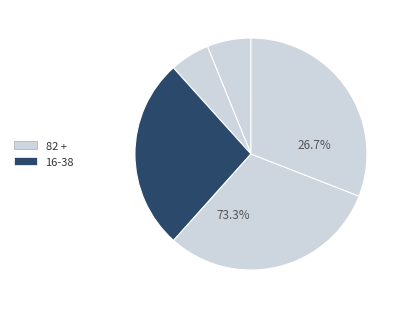

To the nearest percent, what is the average slice percentage?

20%